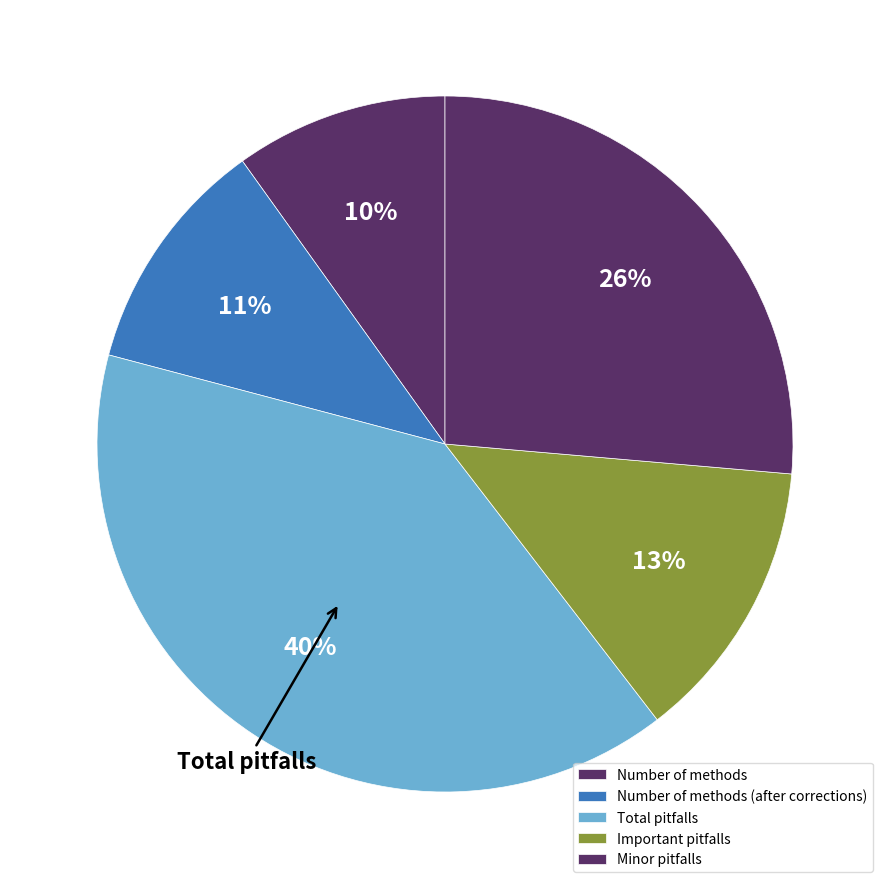

To the nearest percent, what is the difference between the Total pitfalls and Number of methods (after corrections) slice percentages?

29%